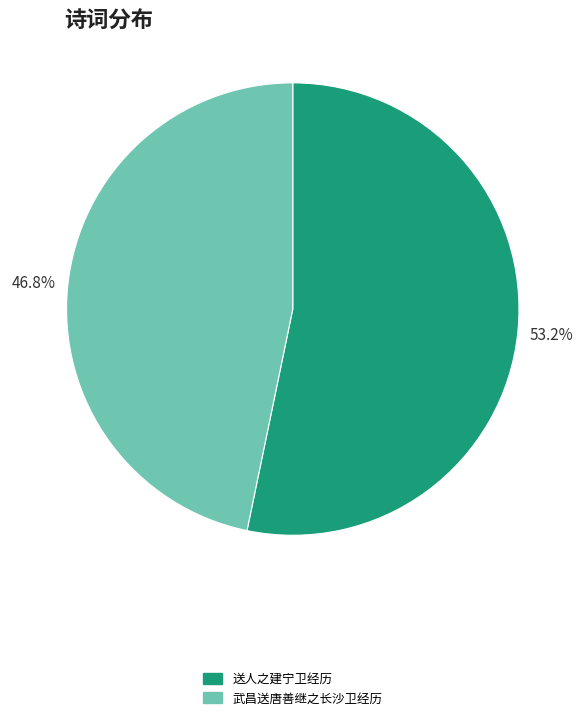

Rank the categories by value from lowest to highest.

武昌送唐善继之长沙卫经历, 送人之建宁卫经历